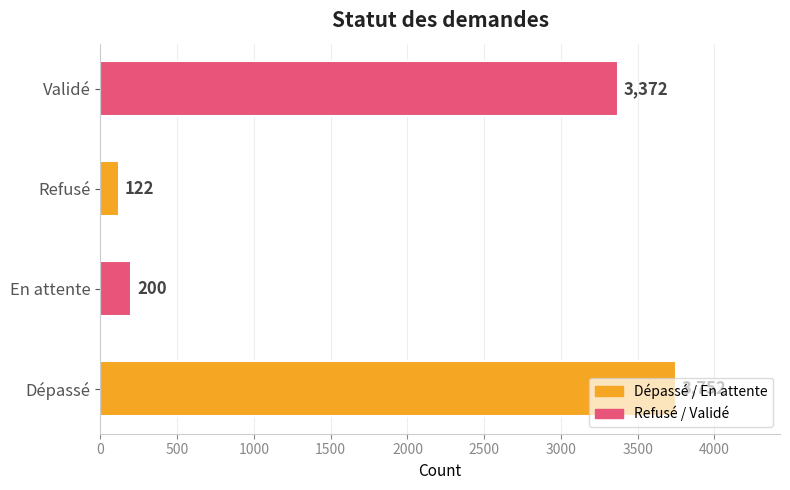

What is the average value?

1862